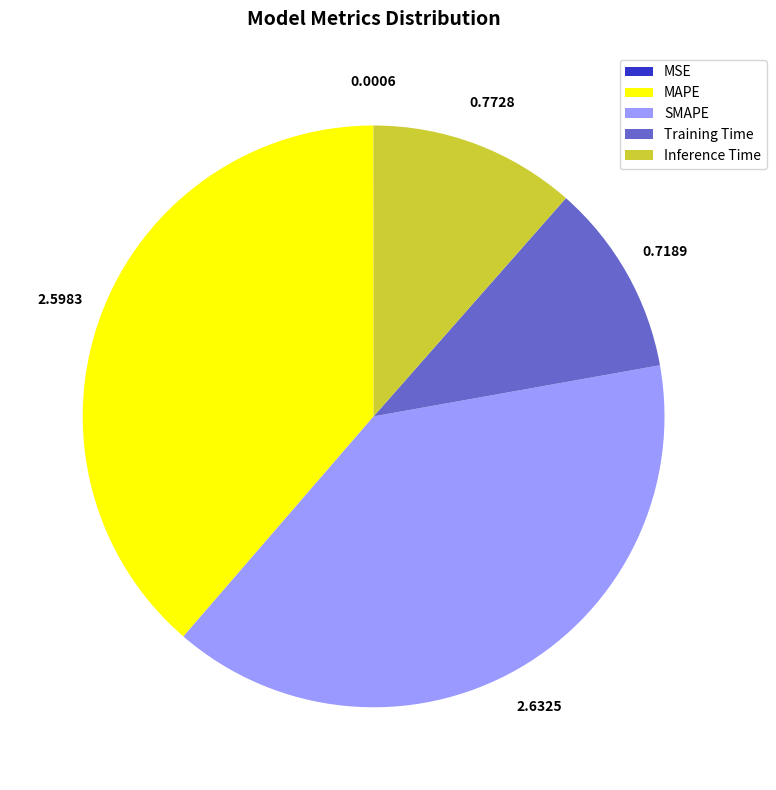

Does Training Time account for over 50% of the chart?

No